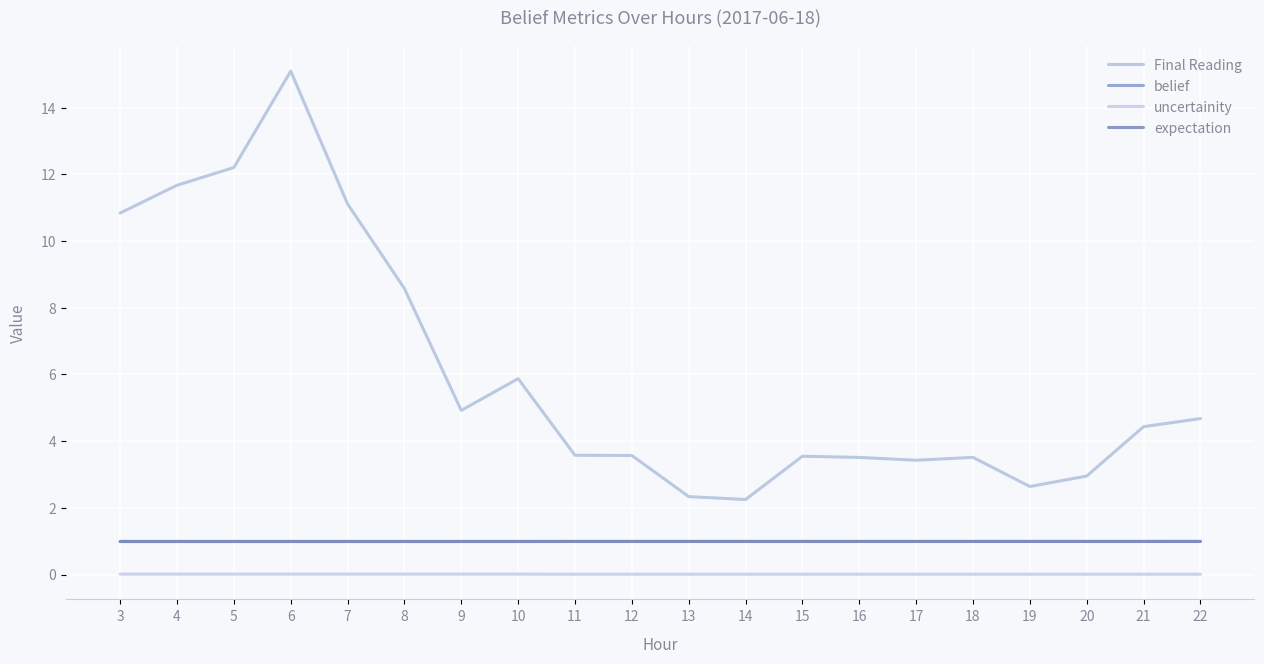

What is the sum of all expectation values?

19.9